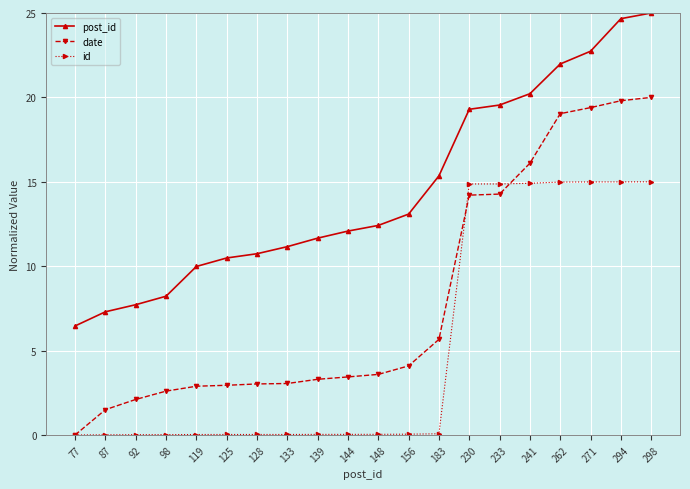

Which series changed the most between 139 and 271?

date